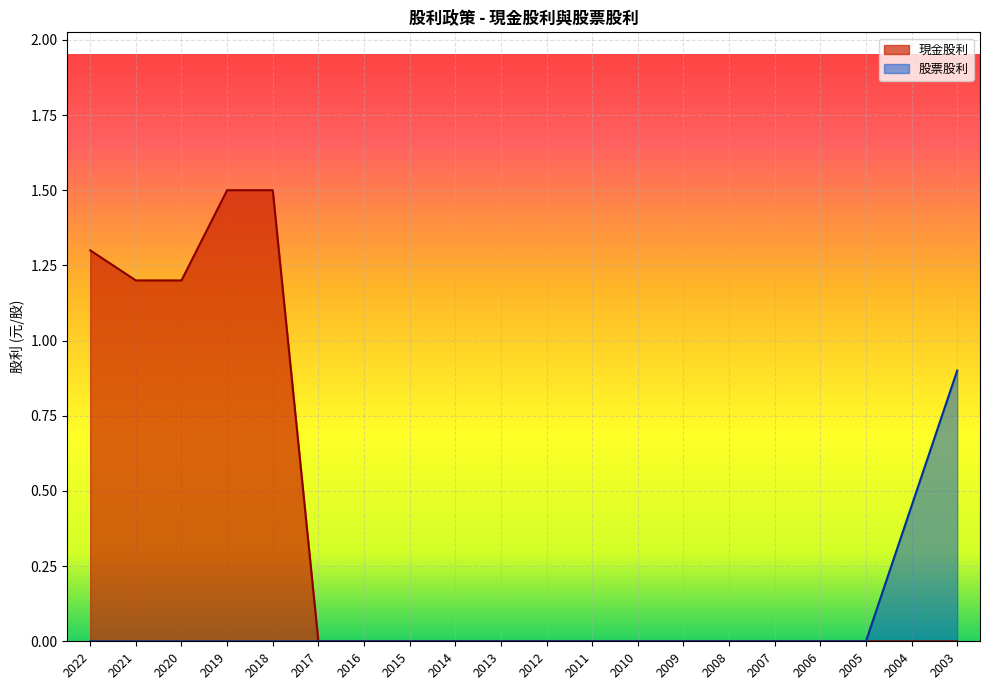

What is the difference between the second highest and second lowest values in the 現金股利 series?

1.5